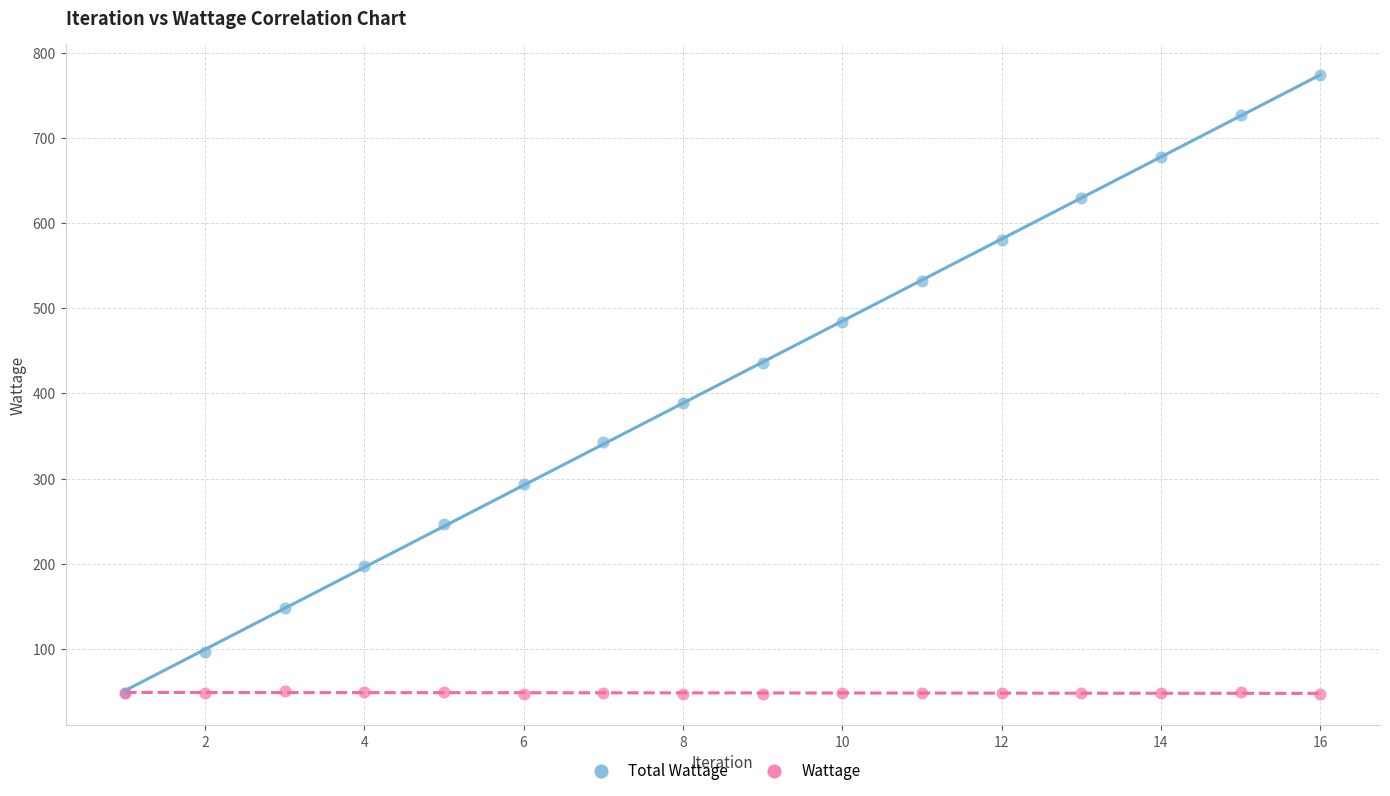

What are all the series names shown in the legend?

Total Wattage, Wattage